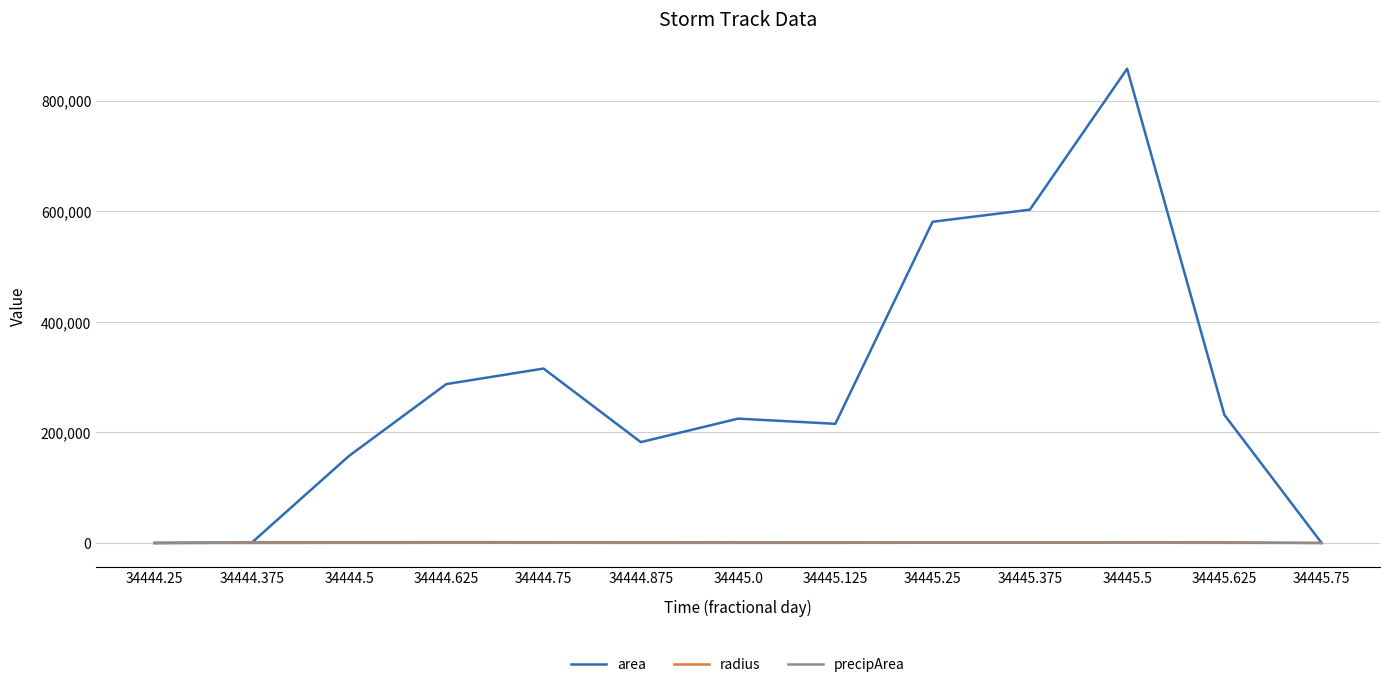

Is it true that precipArea equals 0.0 at 34444.25?

True